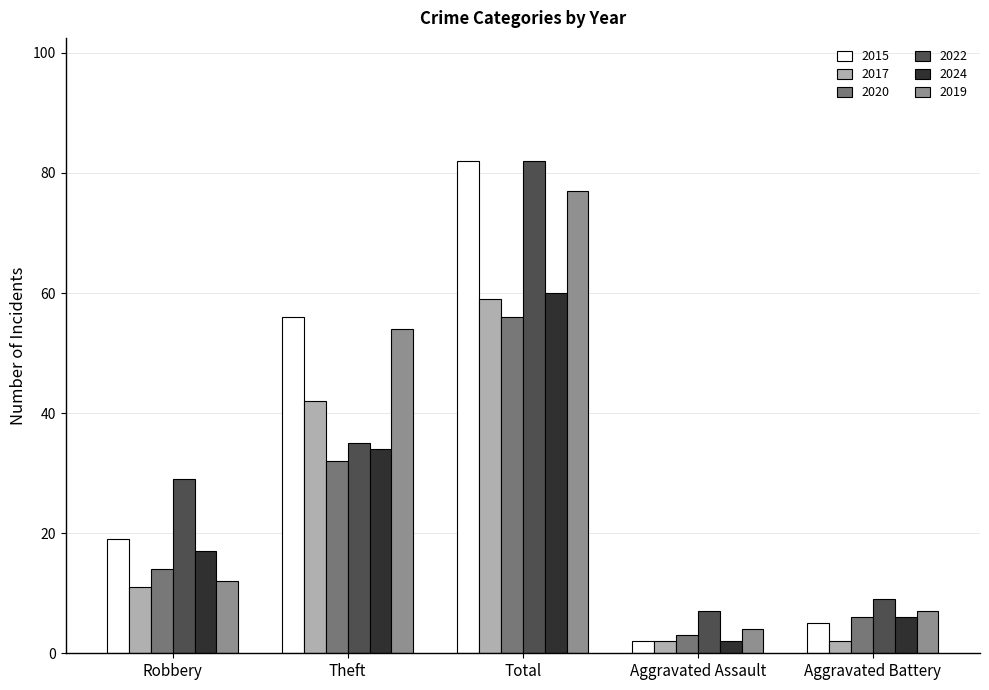

What is the total value across all series at Theft?

253